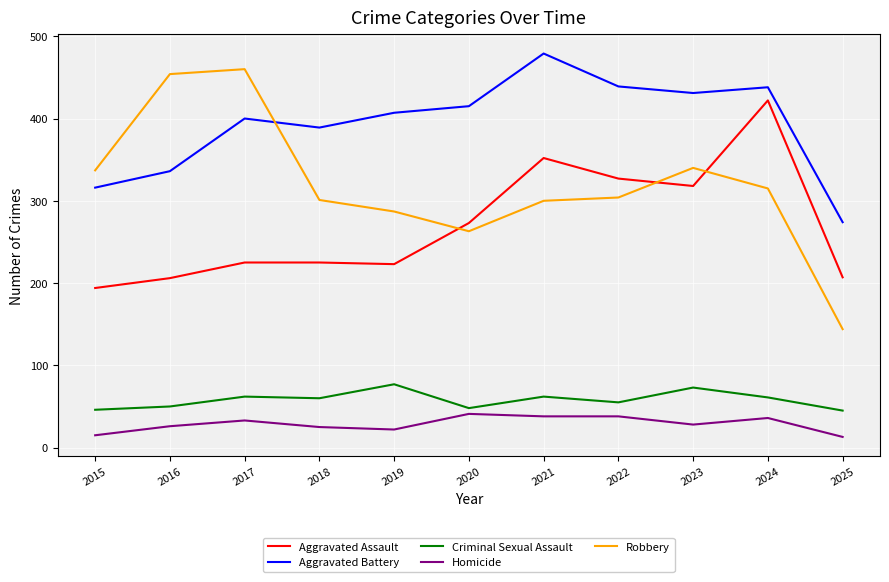

What is the difference between the maximum and minimum values in the Aggravated Assault series?

228